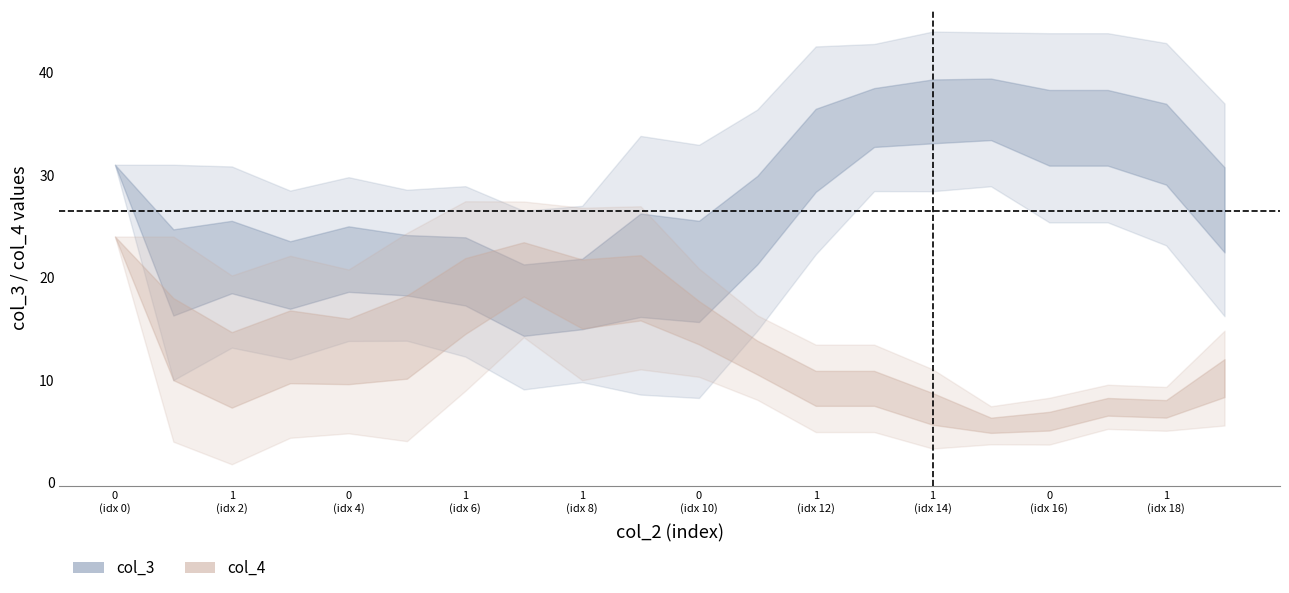

How many series are shown in this chart?

2